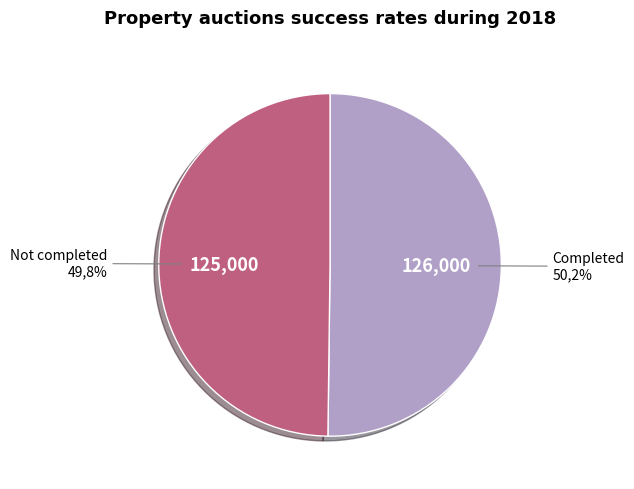

Count the number of slices in the pie.

2